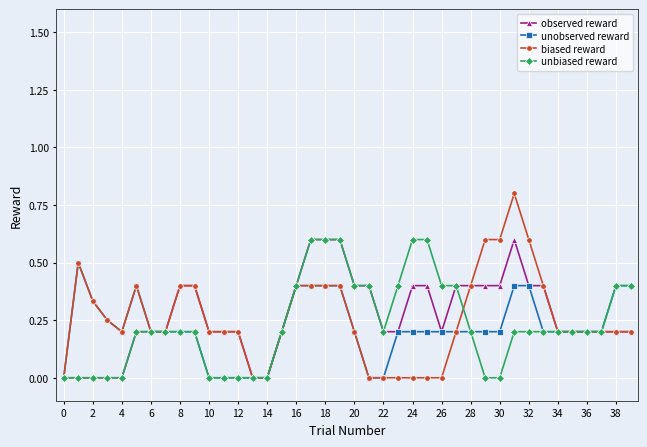

Which series has the widest spread of values?

biased reward